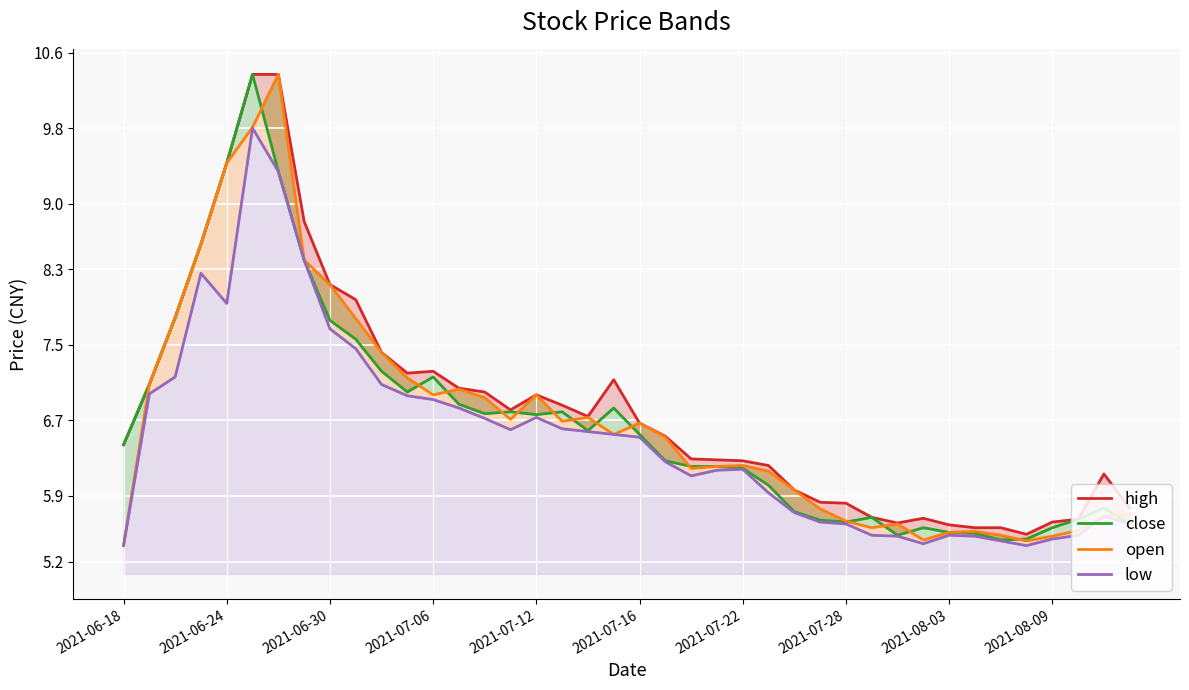

What is the maximum value for high_line?

10.4